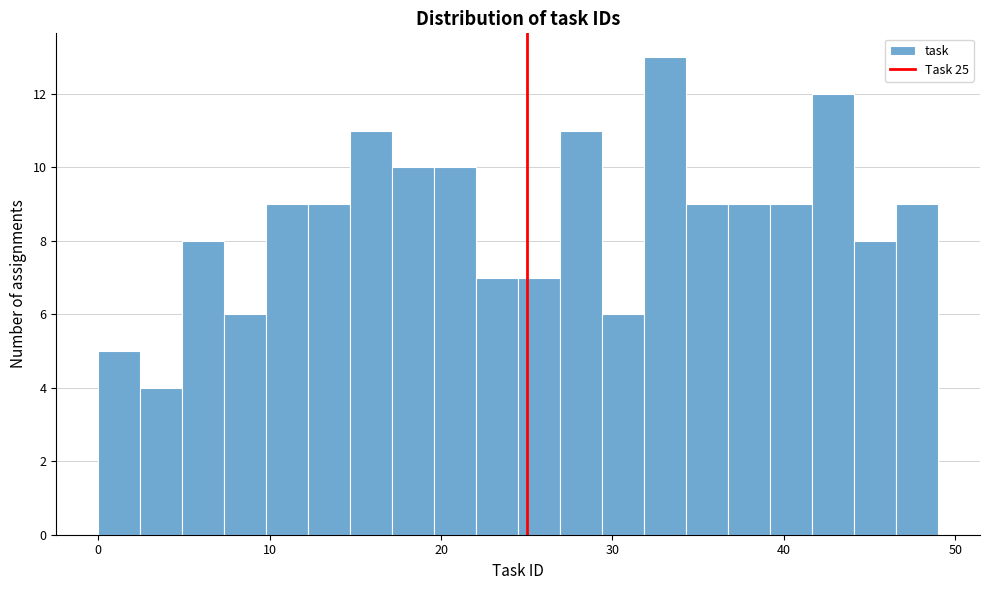

Around what value on the x-axis is the tallest bar? Give the approximate position of its centre, as read against the axis.

33